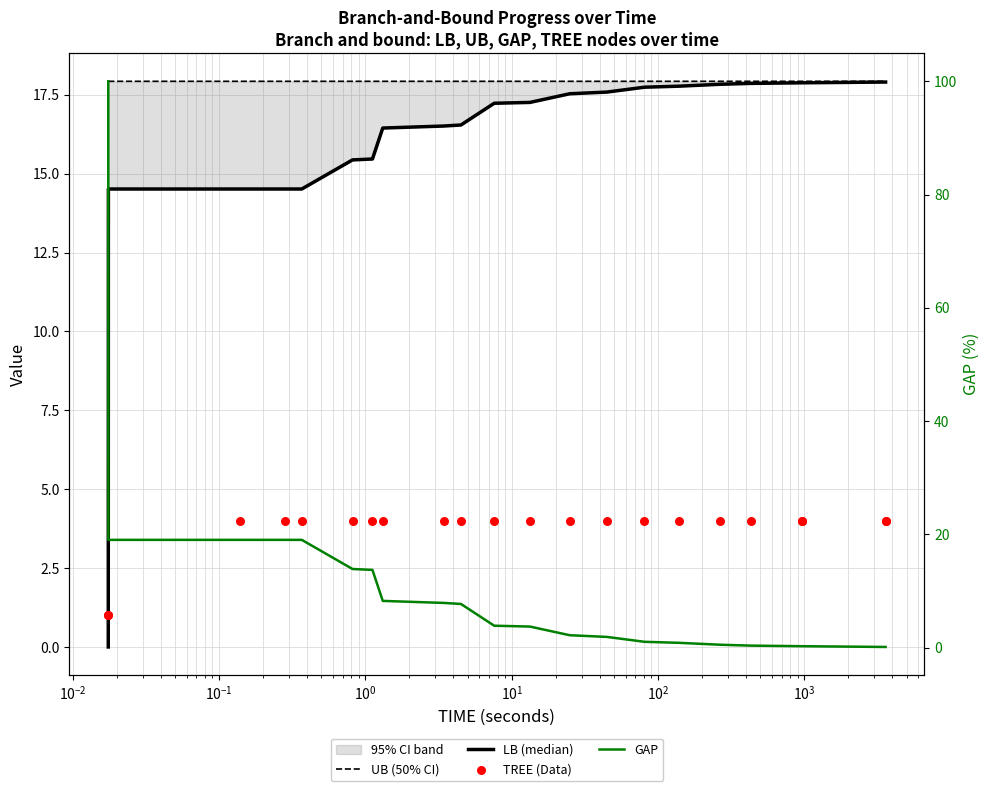

Which series contains the highest Y value?

GAP